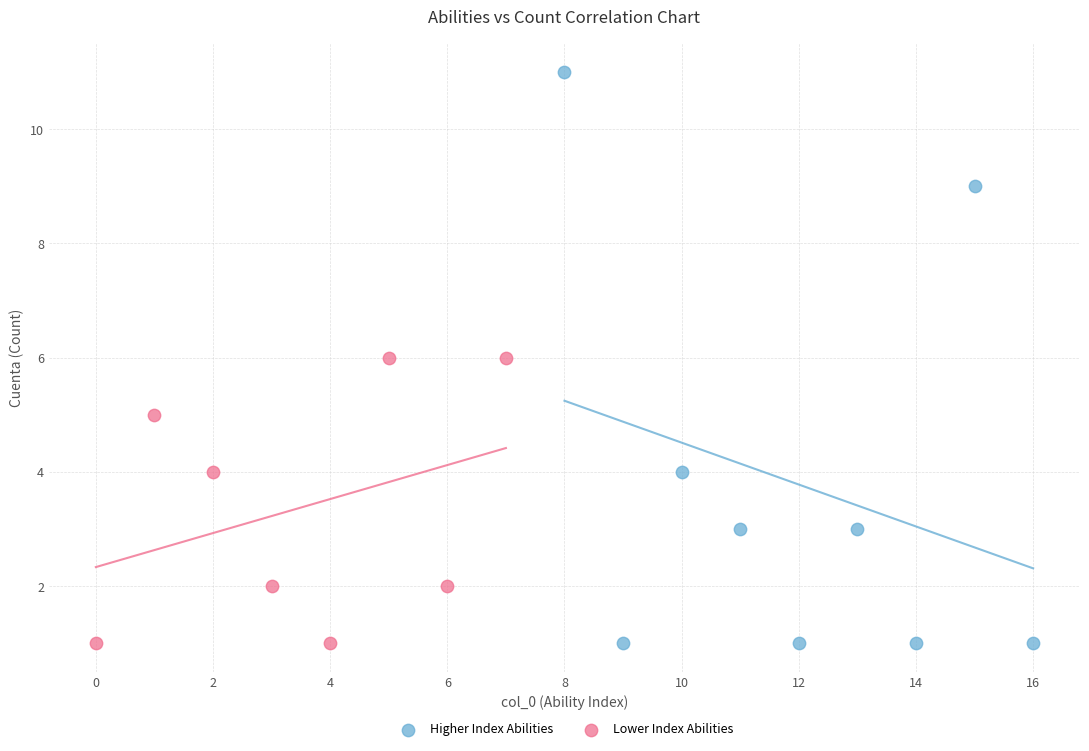

Which series contains the highest Y value?

Higher Index Abilities